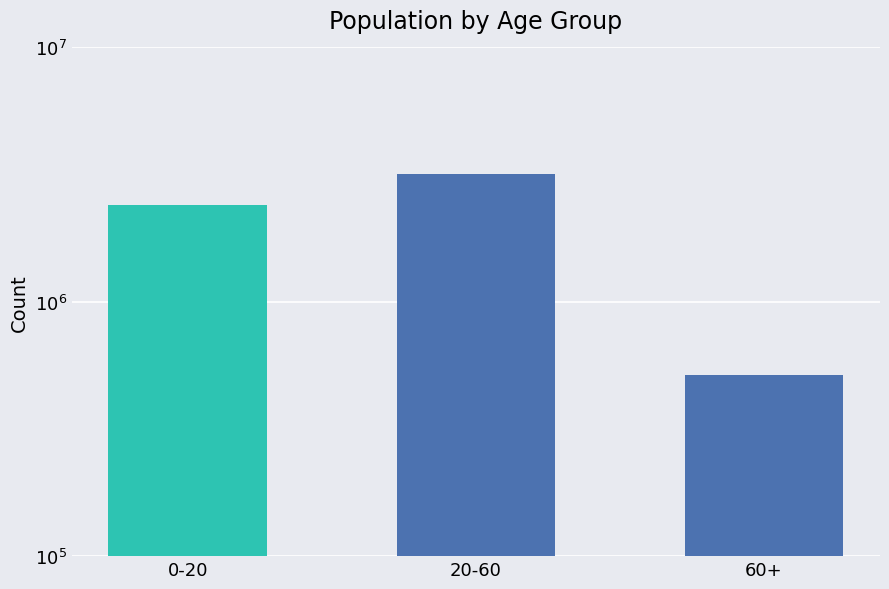

Is it true that the value at 60+ is 514471?

True